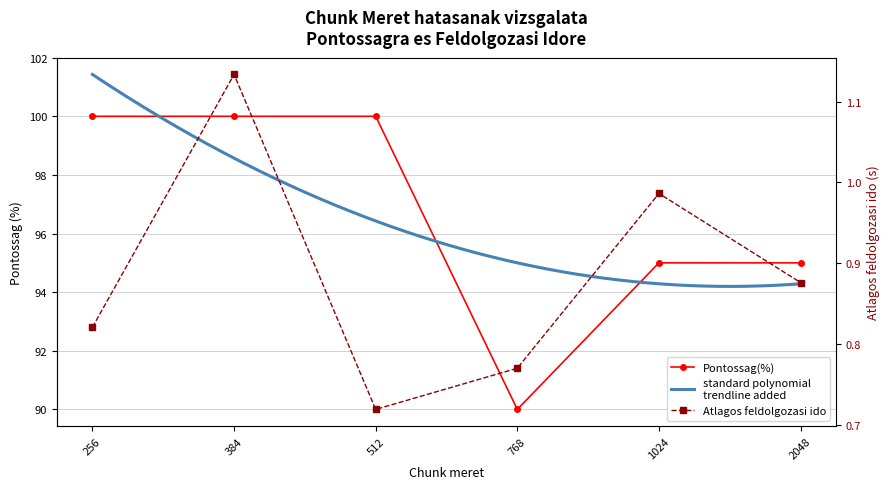

Which has a higher value, 256 or 768?

256